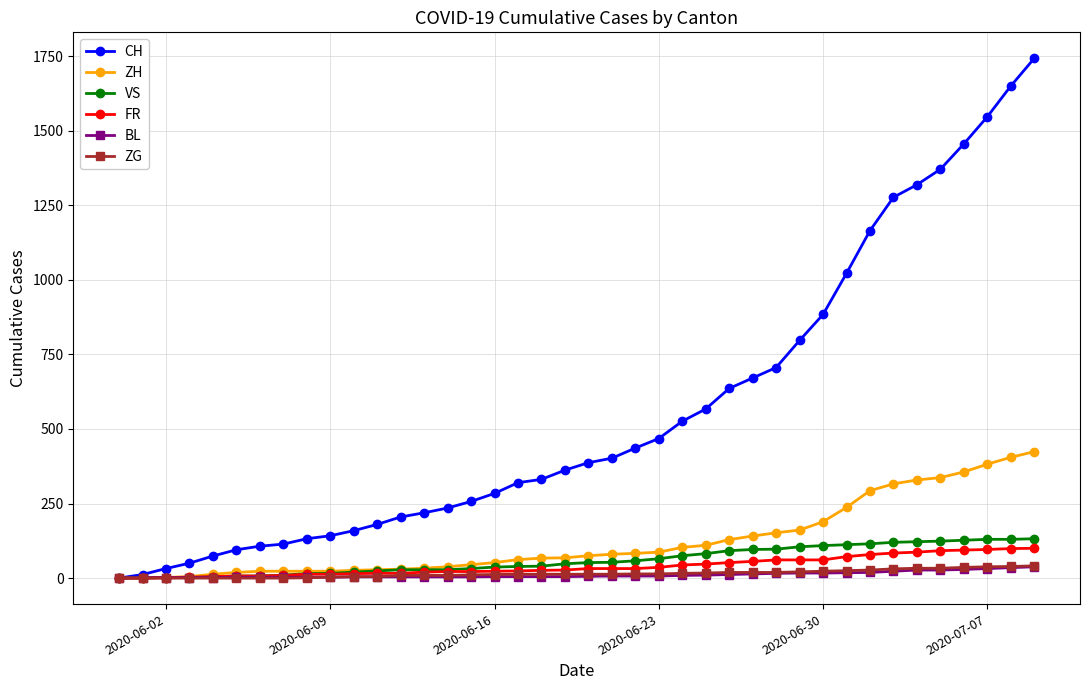

Which series has the largest range (max minus min)?

CH